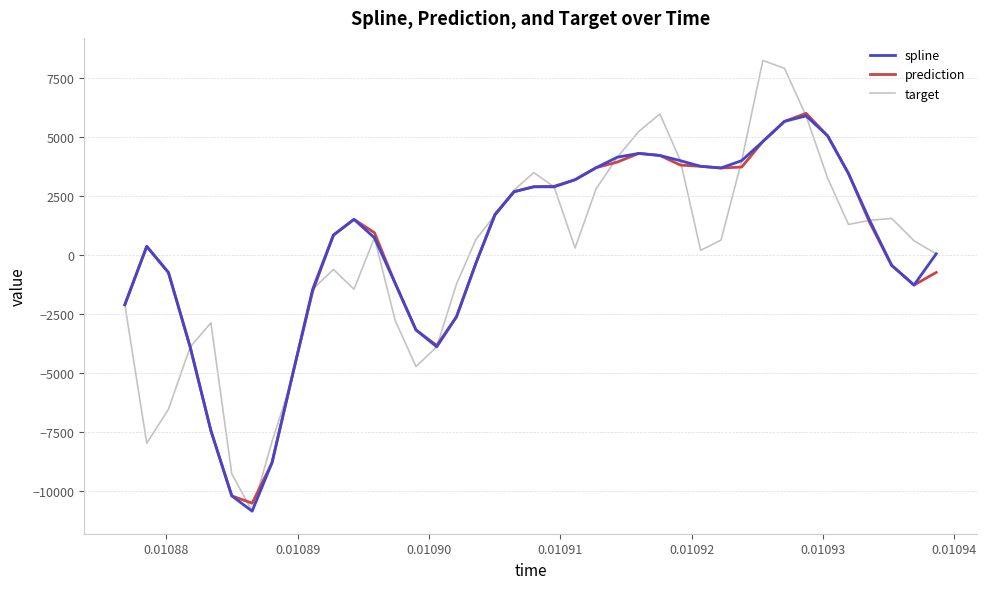

Which series has the widest spread of values?

target